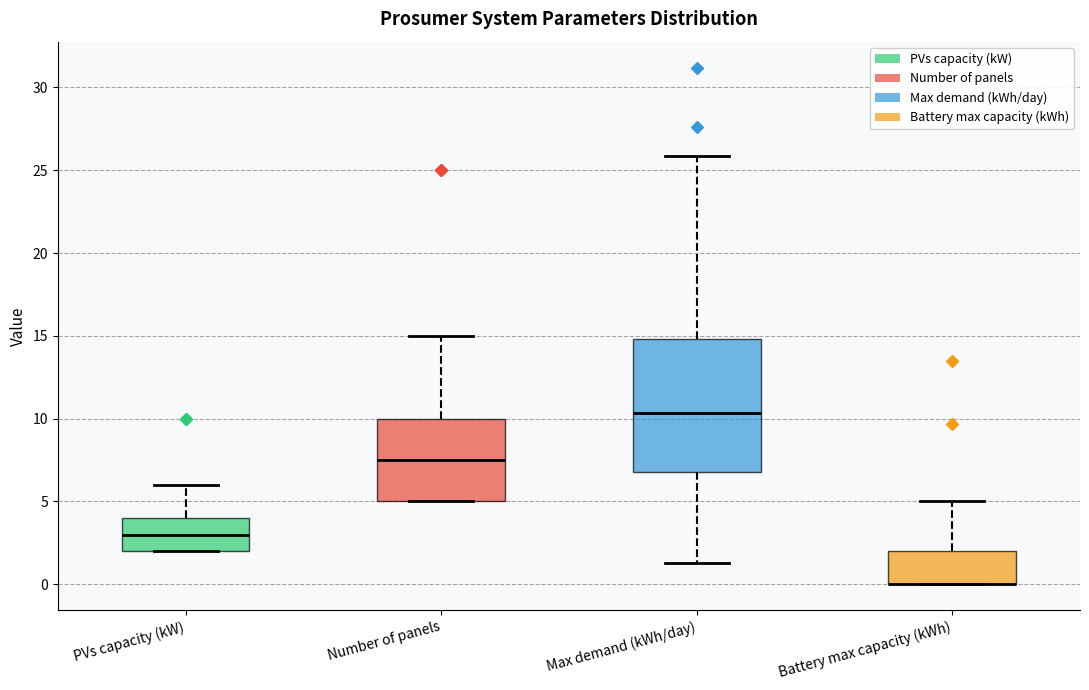

Reading left to right, transcribe this box plot: for each box, give where its median line is, the range the box spans, and where its two whiskers end, as read against the y-axis. The values are not printed on the chart, so give them approximately, as read against the axis.

PVs capacity (kW): median 3.0, box 2.0 to 4.0, whiskers 2.0 to 6.0
Number of panels: median 7.5, box 5.0 to 10.0, whiskers 5.0 to 15.0
Max demand (kWh/day): median 10.5, box 7.0 to 15.0, whiskers 1.5 to 26.0
Battery max capacity (kWh): median 0.0 (drawn on the box's lower edge), box 0.0 to 2.0, whiskers 0.0 to 5.0